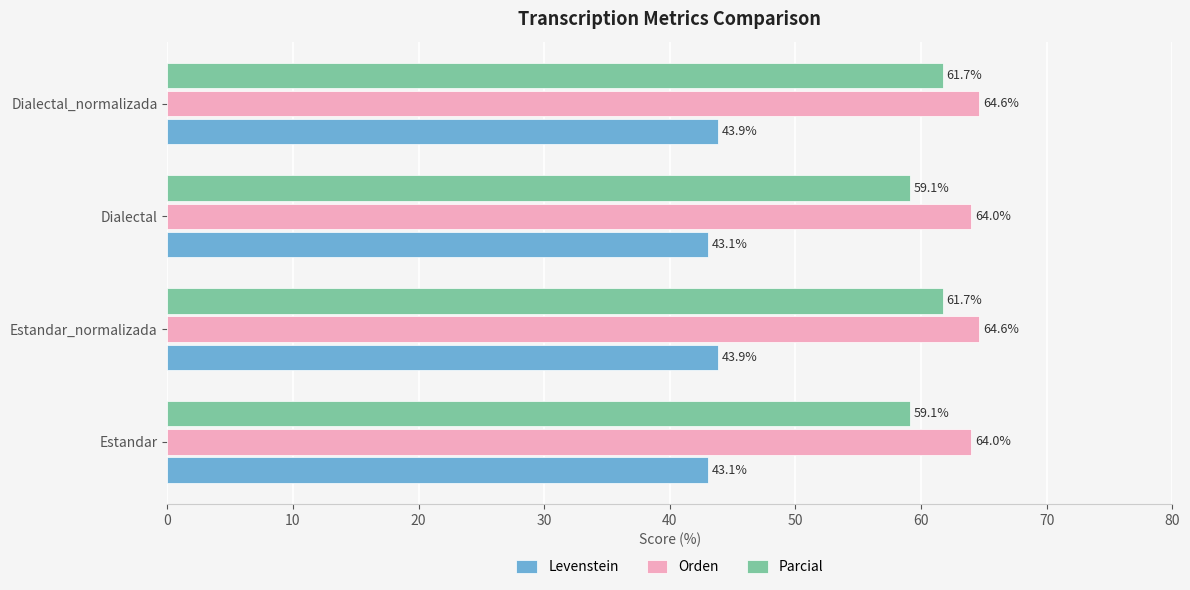

What is the total value across all series at Estandar_normalizada?

170.2